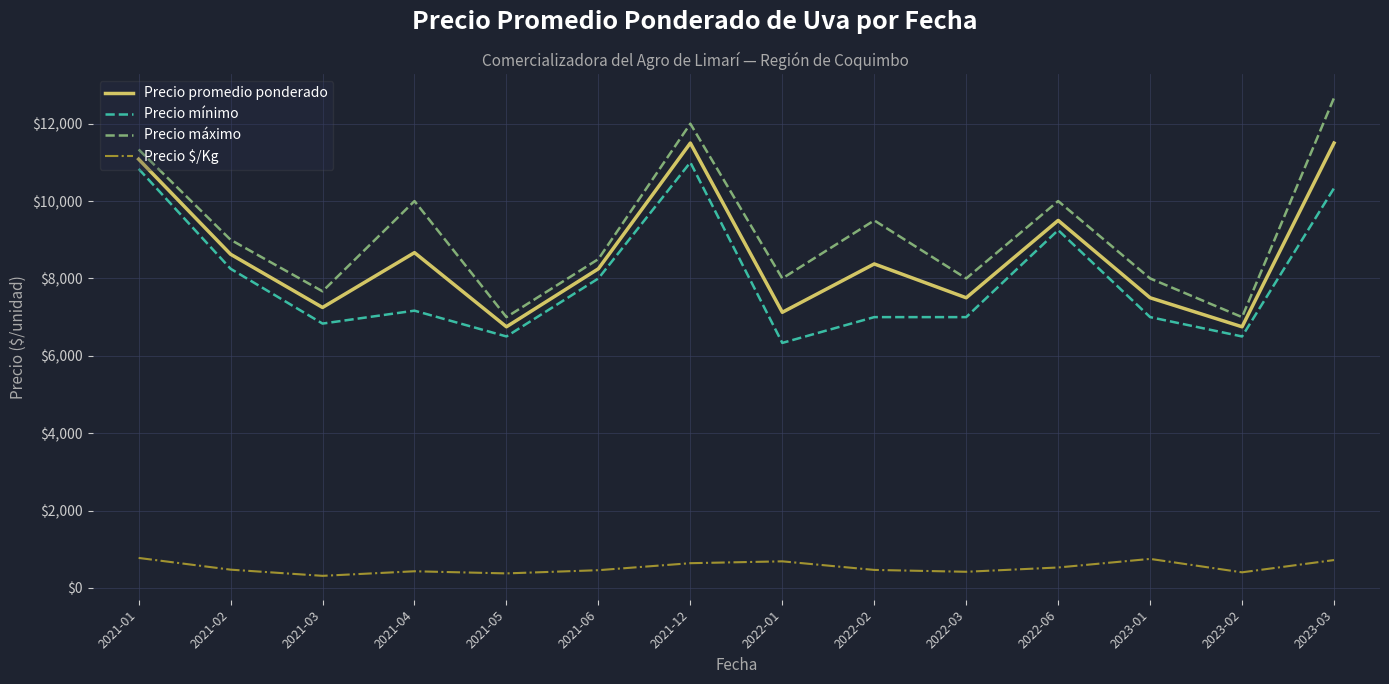

Between 2021-04 and 2023-01, which series saw the biggest shift?

Precio máximo